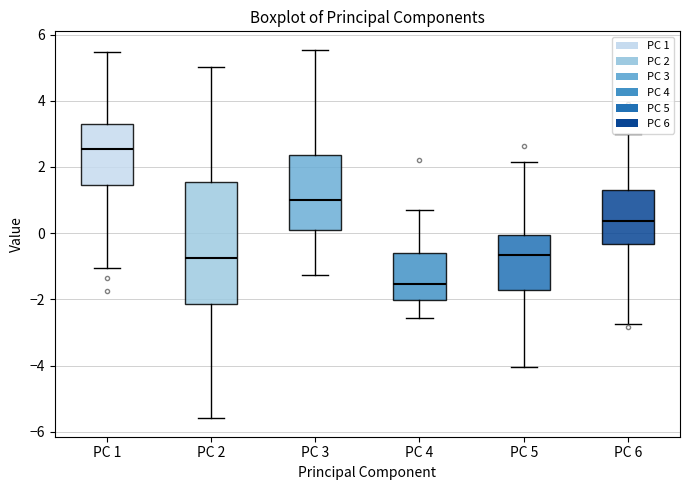

Reading left to right, transcribe this box plot: for each box, give where its median line is, the range the box spans, and where its two whiskers end, as read against the y-axis. The values are not printed on the chart, so give them approximately, as read against the axis.

PC 1: median 2.6, box 1.4 to 3.4, whiskers -1.0 to 5.4
PC 2: median -0.8, box -2.2 to 1.6, whiskers -5.6 to 5.0
PC 3: median 1.0, box 0.2 to 2.4, whiskers -1.2 to 5.6
PC 4: median -1.6, box -2.0 to -0.6, whiskers -2.6 to 0.8
PC 5: median -0.6, box -1.8 to 0.0, whiskers -4.0 to 2.2
PC 6: median 0.4, box -0.4 to 1.4, whiskers -2.8 to 3.0